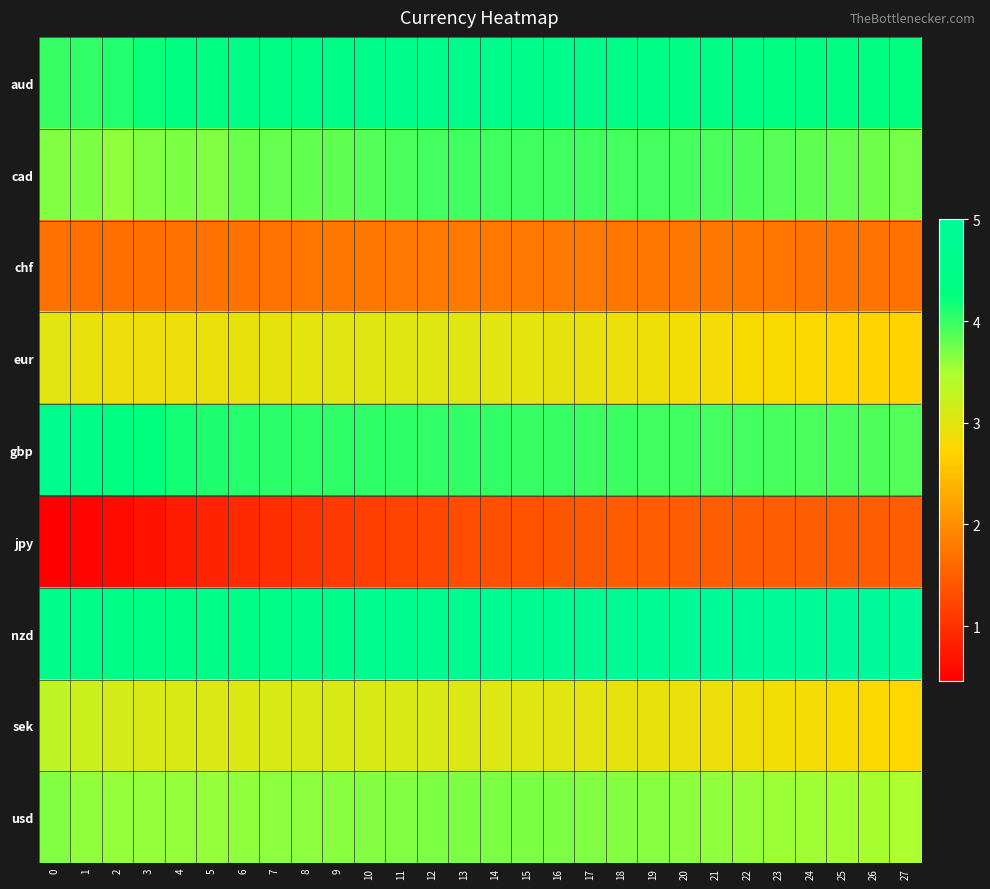

At which category is the sum across all series the highest?

15